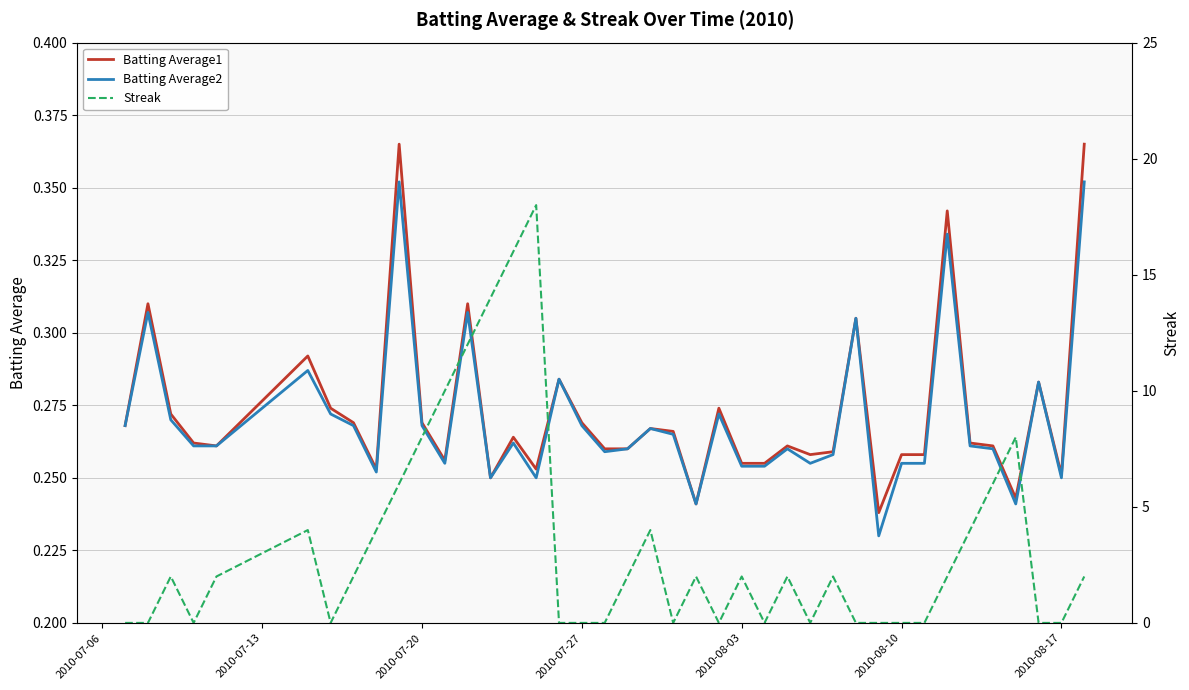

What is the lowest value of the Batting Average1 series?

0.2